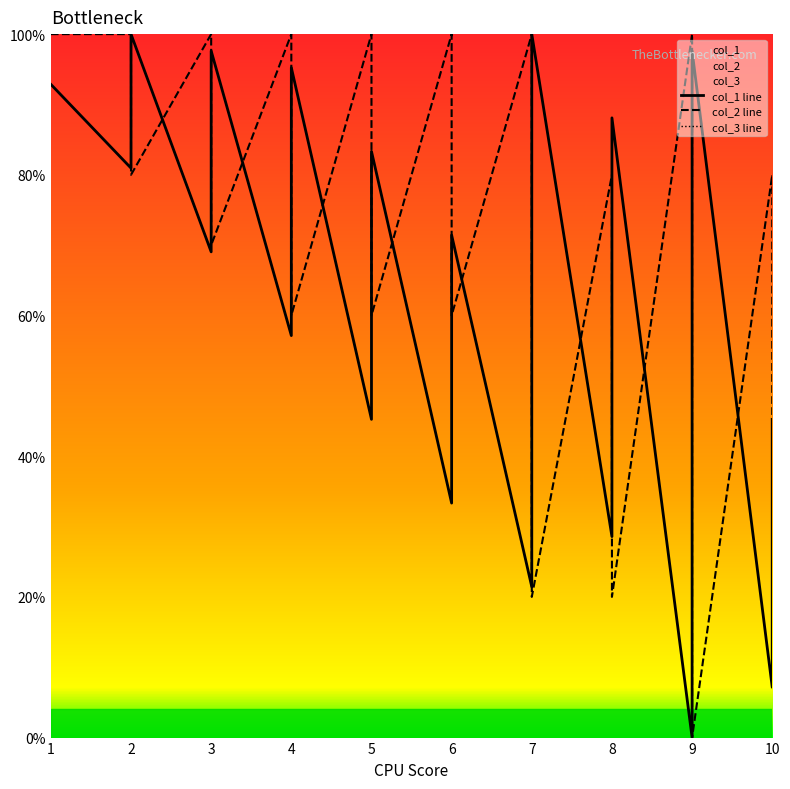

At which label does col_3 line reach its peak?

1